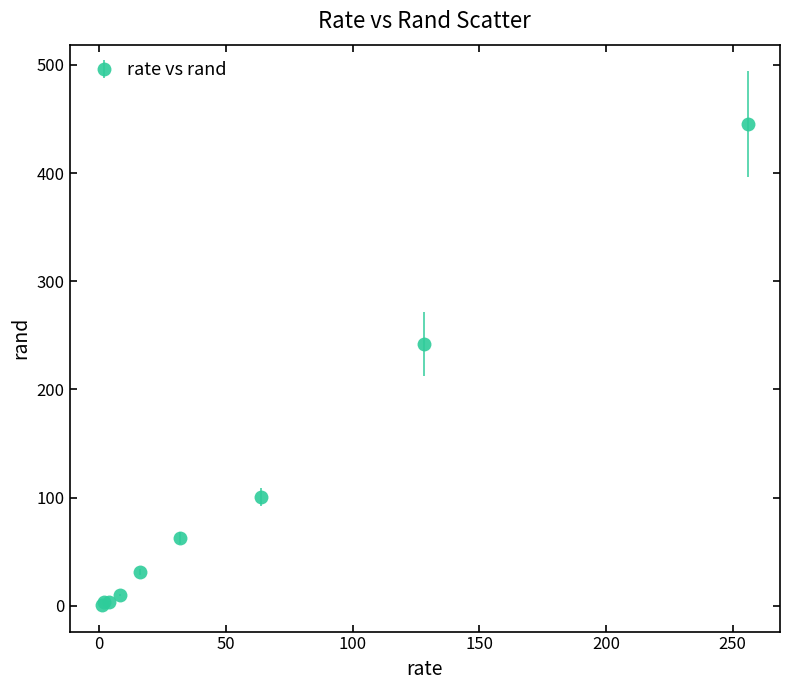

True or false: the data has more than 2 interior local peaks.

False